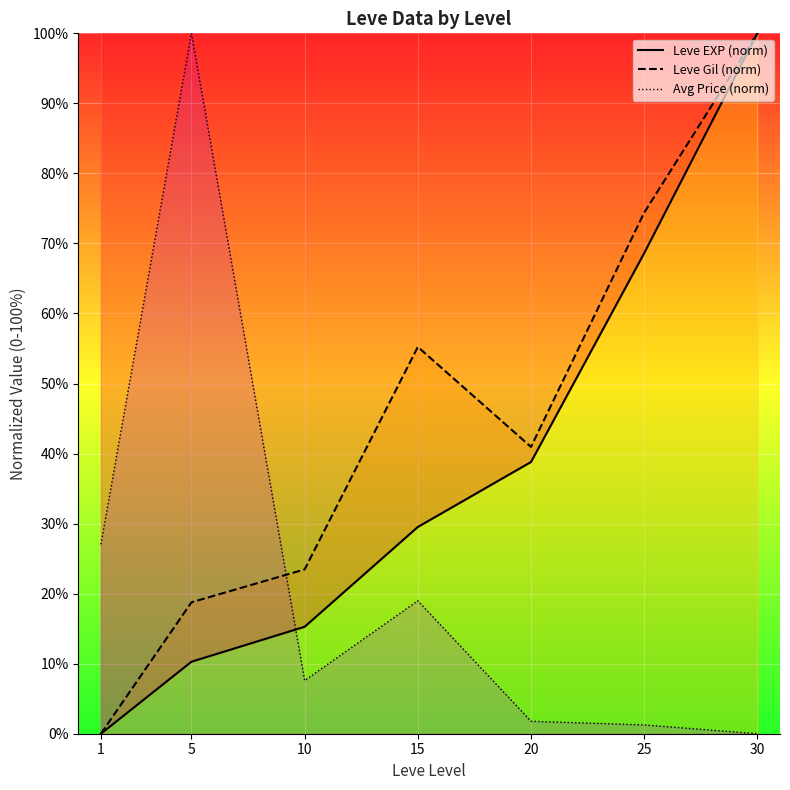

What is the difference between the maximum and second lowest values in the Avg Price (norm) series?

98.7